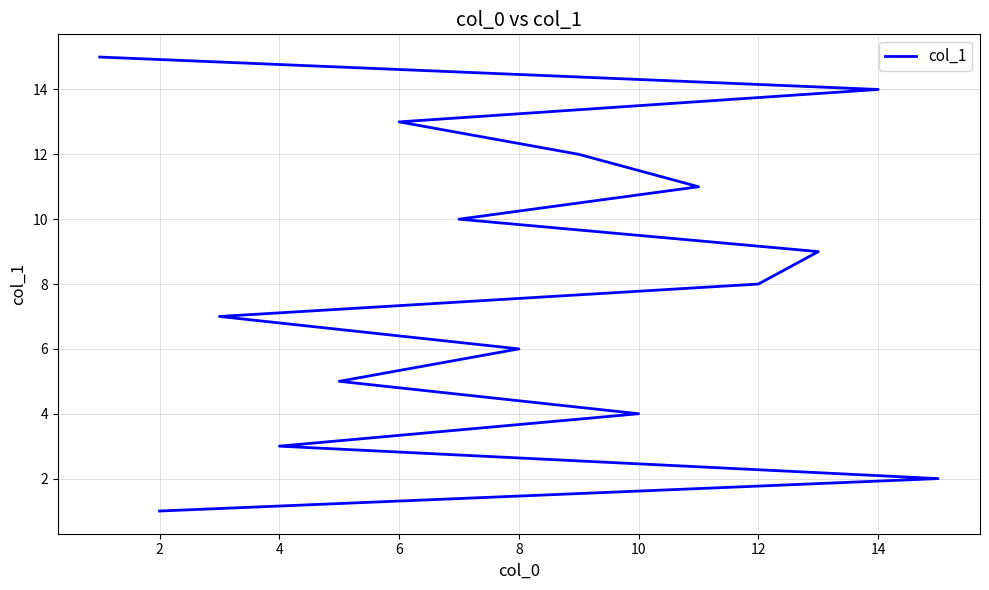

The value at 8 is 11. True or false?

False